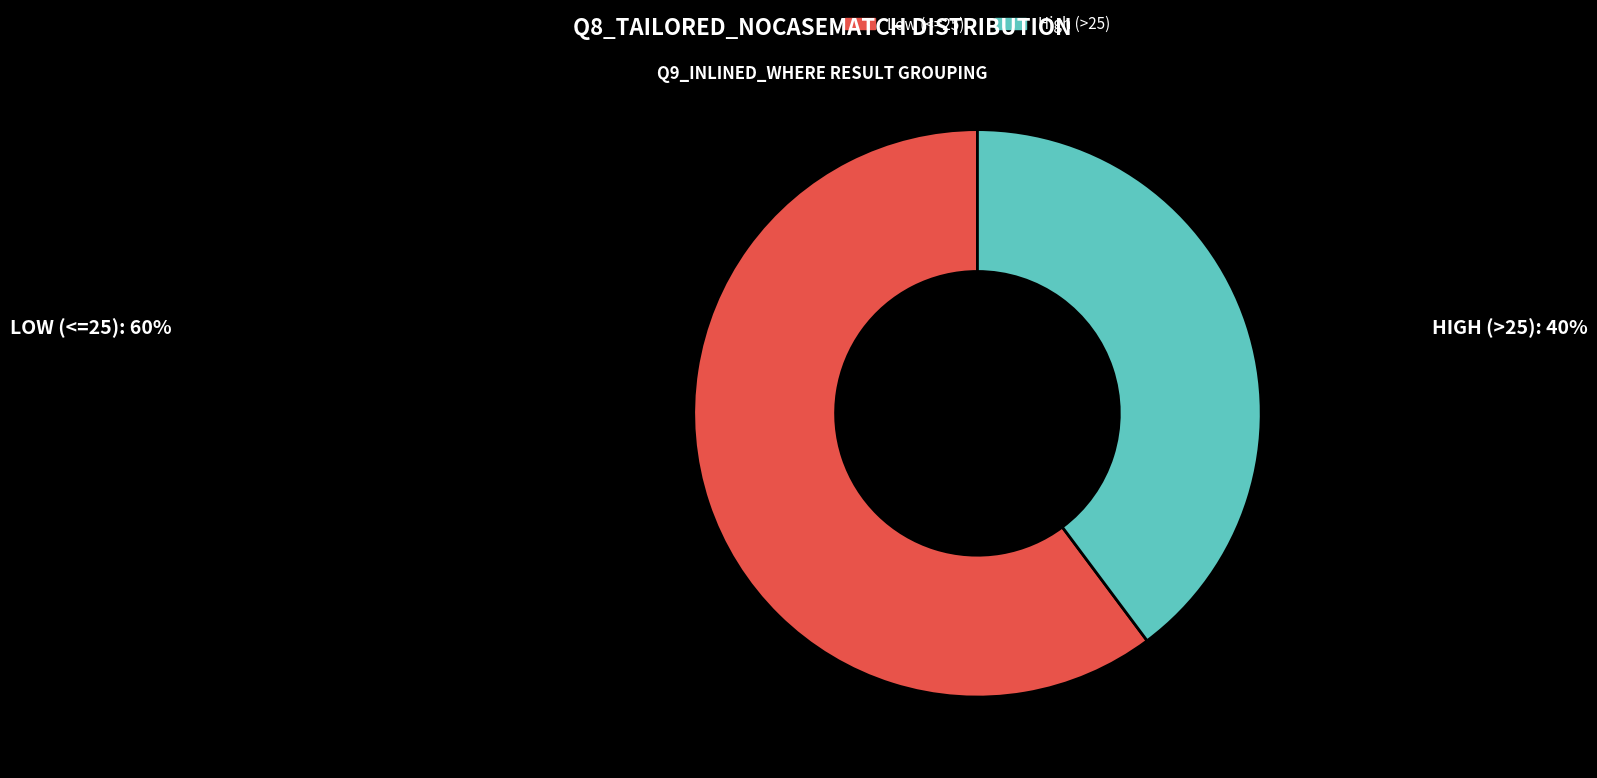

How many segments does this pie chart have?

2